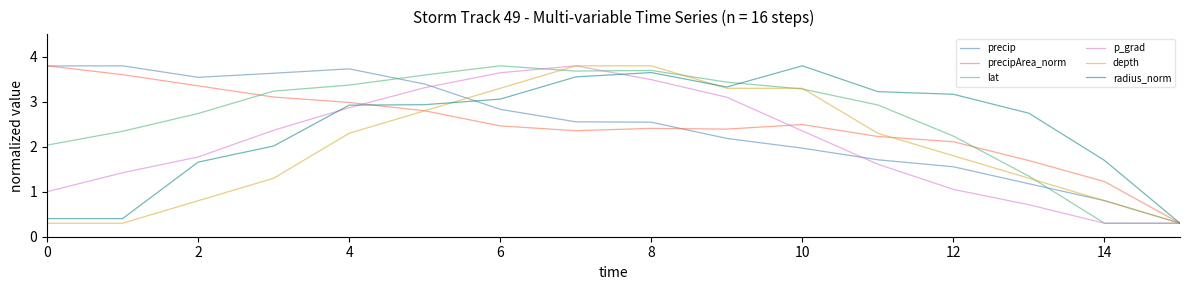

What is the maximum value for precipArea_norm?

3.8